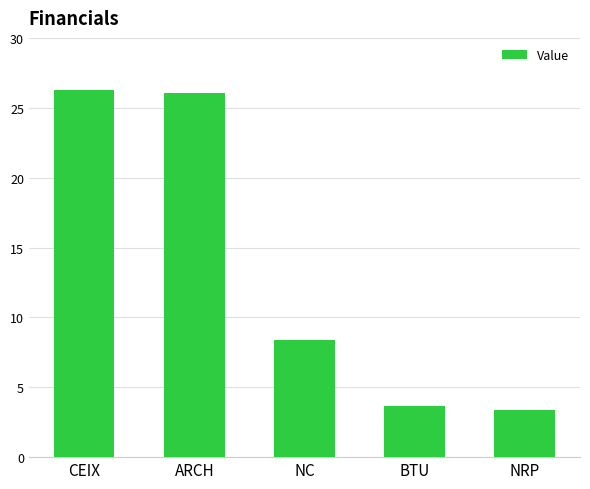

What is the approximate value at ARCH?

26.1